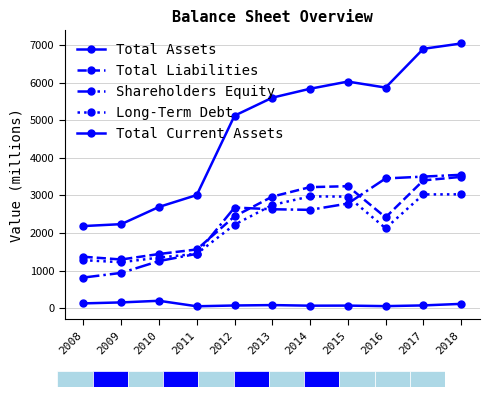

The Total Current Assets series shows 154 at 2009. True or false?

True